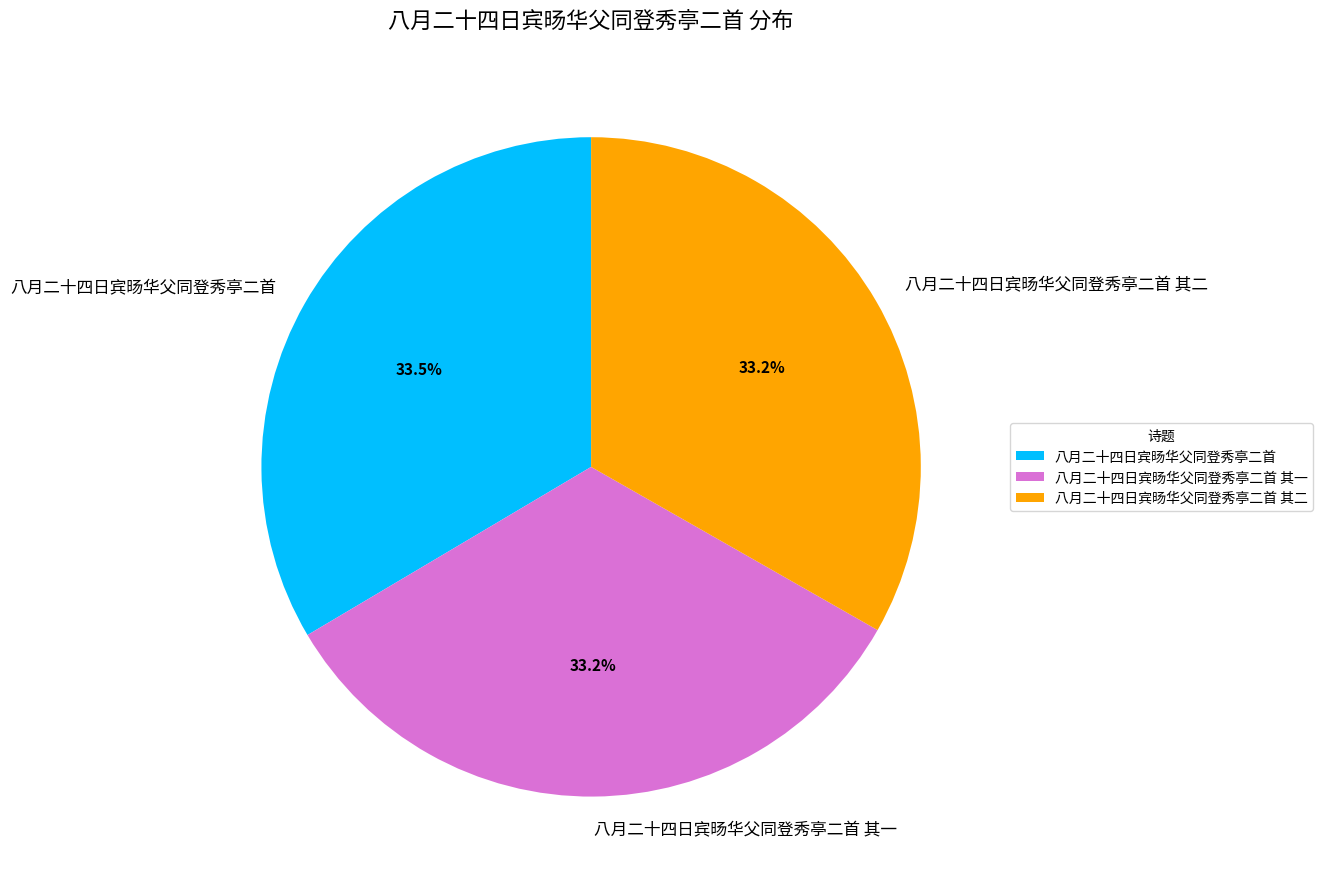

Combined, what portion of the pie is 八月二十四日宾旸华父同登秀亭二首 and 八月二十四日宾旸华父同登秀亭二首 其一?

66.8%